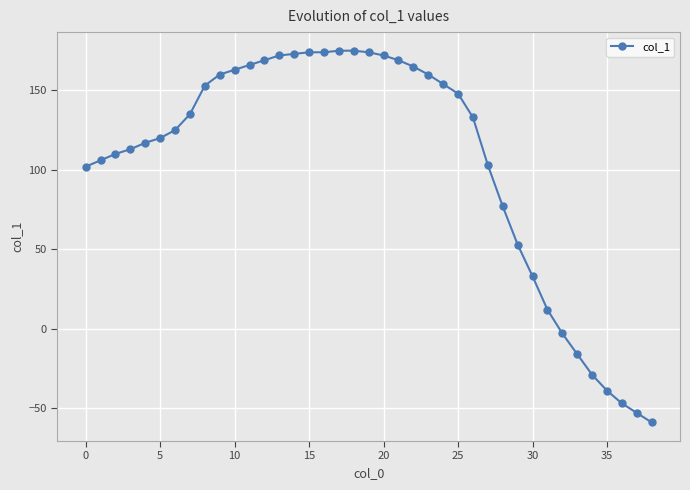

What is the smallest value displayed?

-59